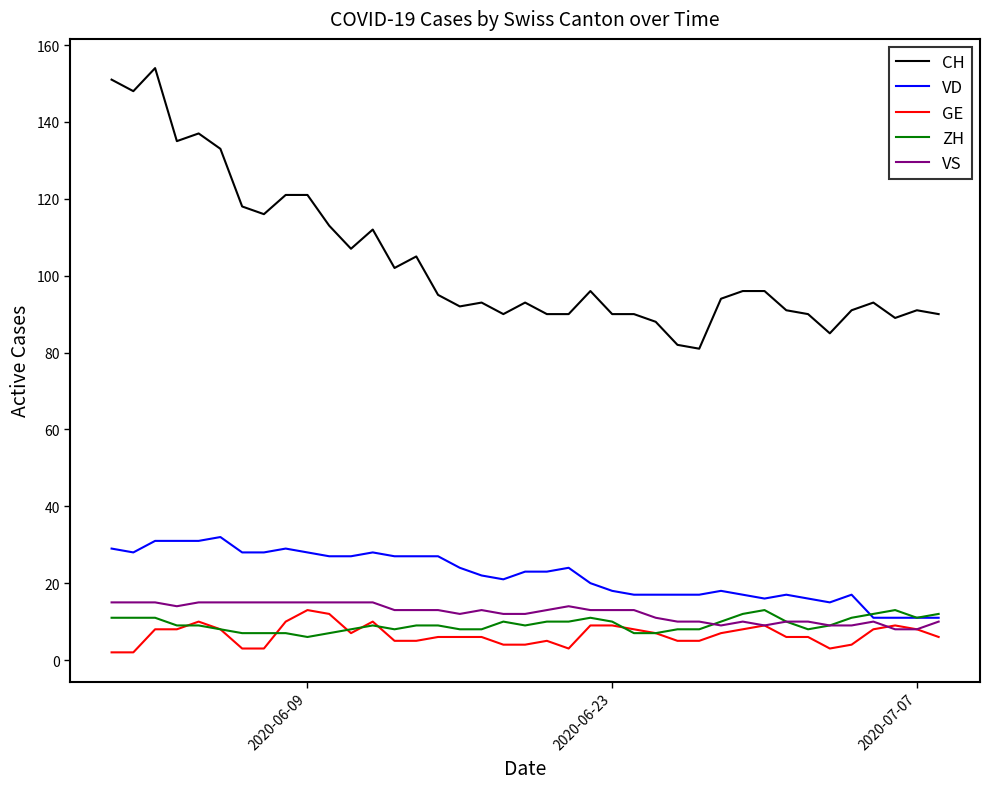

True or false: CH and ZH intersect in this chart.

False